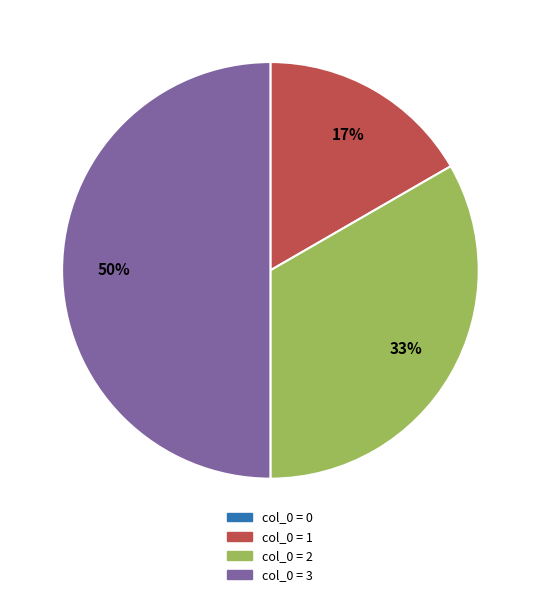

To the nearest percent, what is the difference between the largest and smallest slice percentages?

50%